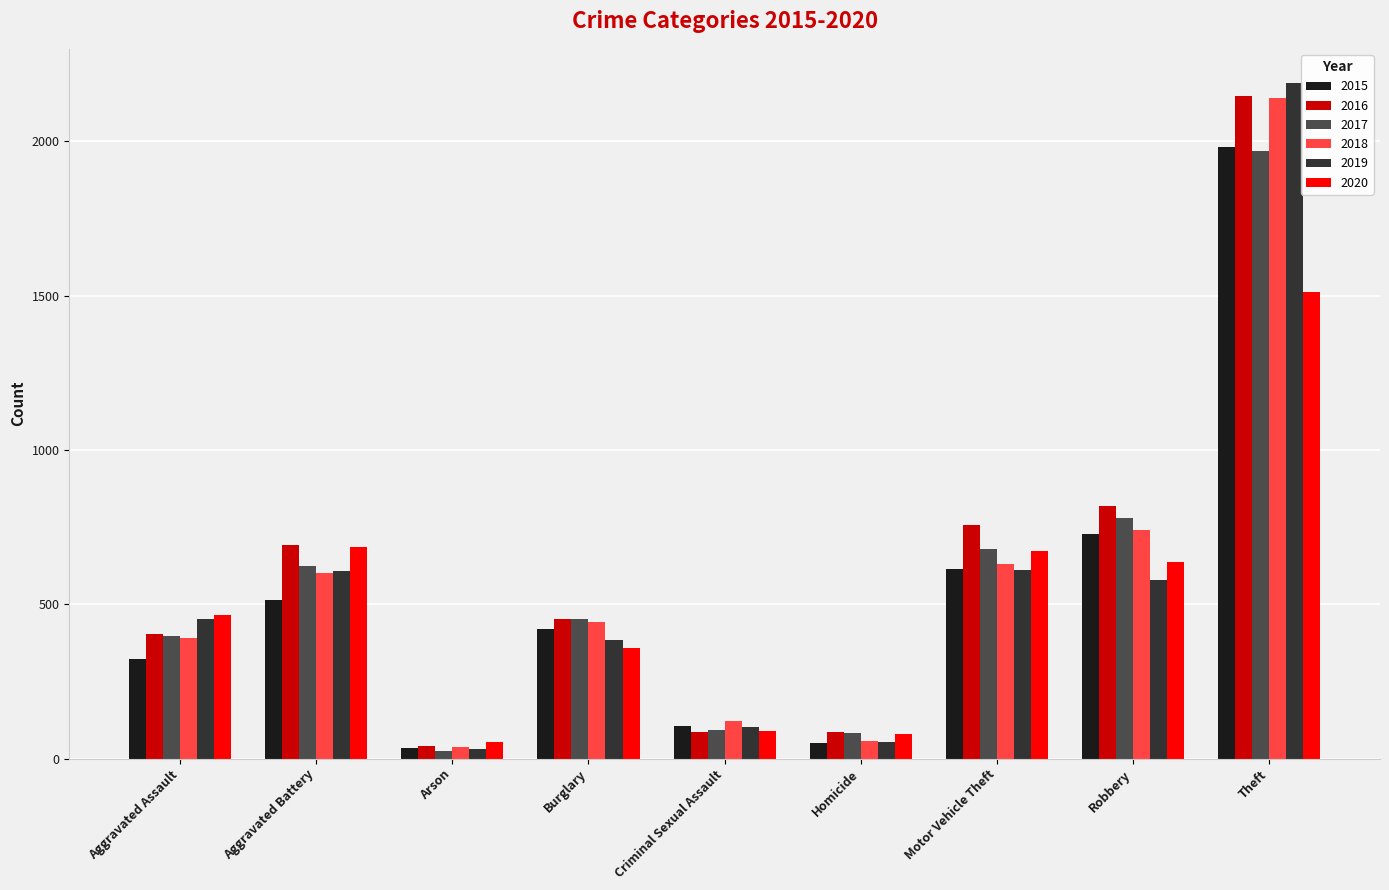

What is the greatest value displayed?

2190